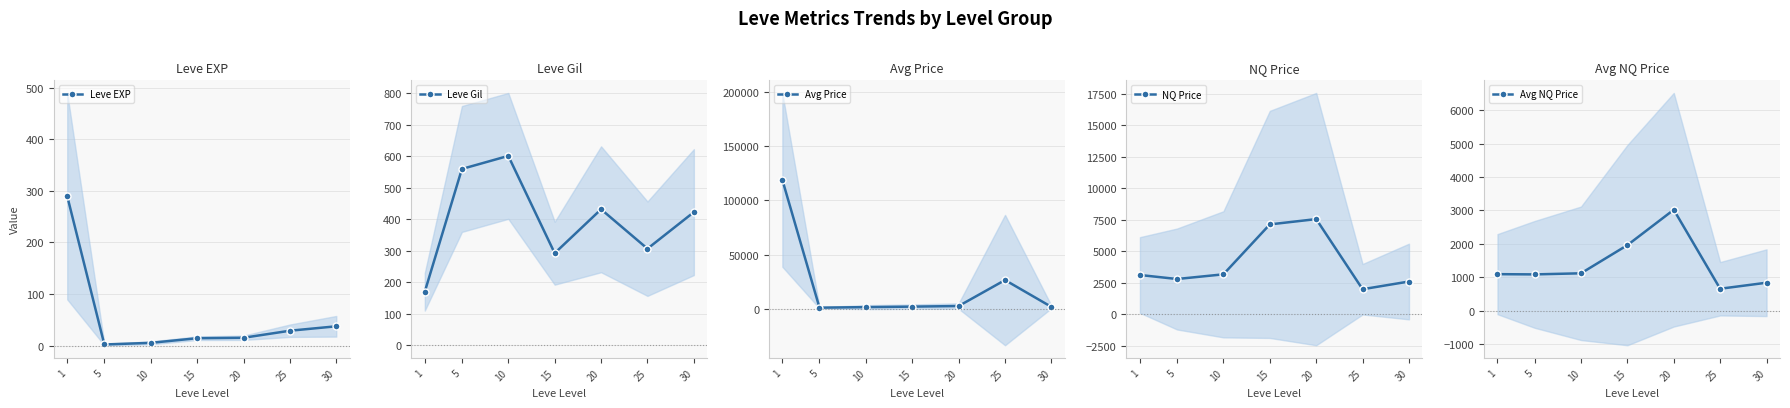

Where do Avg Price and NQ Price first cross each other?

1 and 5